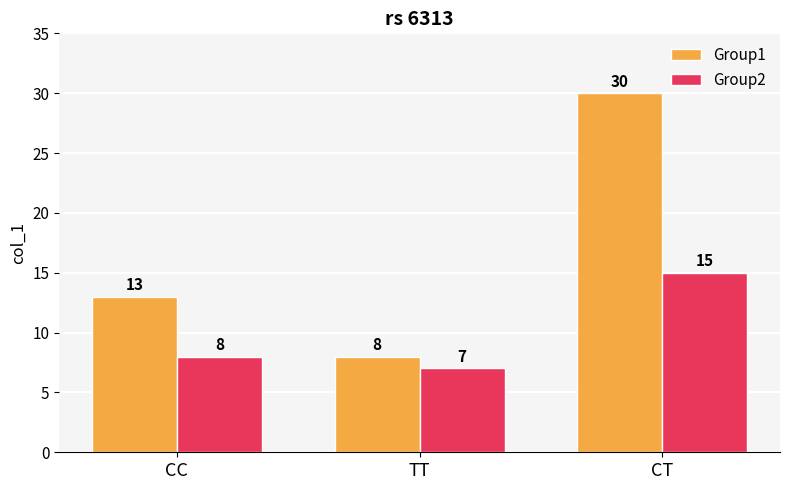

Reading left to right, list all the values displayed in this chart.

Group1: 13	8	30
Group2: 8	7	15